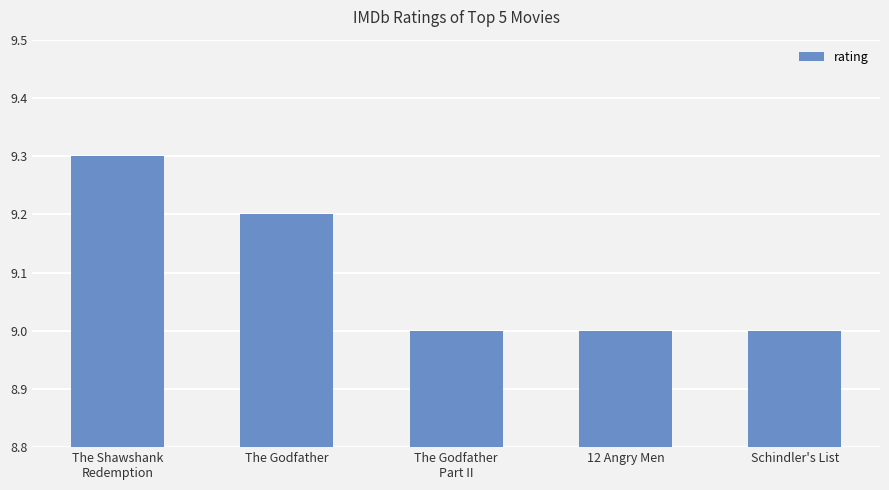

Are the bars grouped side by side (vs. stacked)?

No